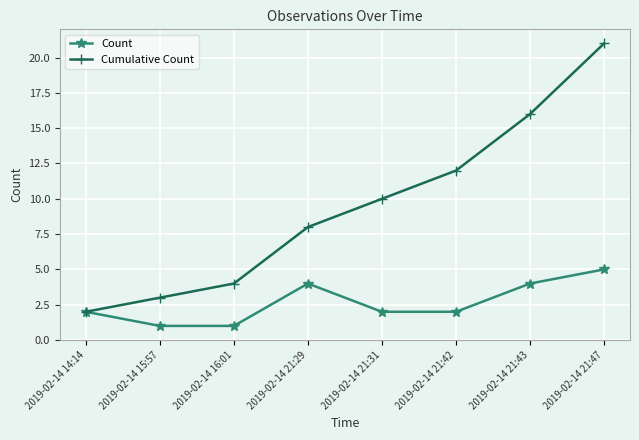

Reading left to right, extract all data points from this chart.

Count: 2	1	1	4	2	2	4	5
Cumulative Count: 2	3	4	8	10	12	16	21